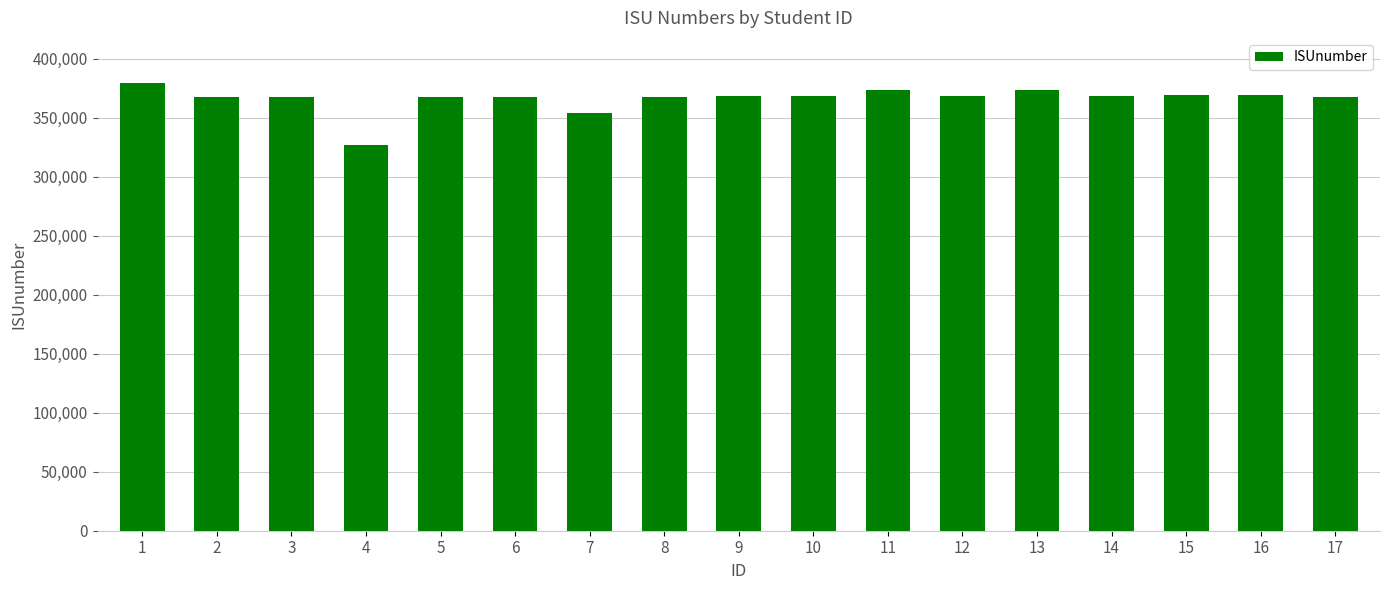

What is the value of the 11th bar from the left?

373318